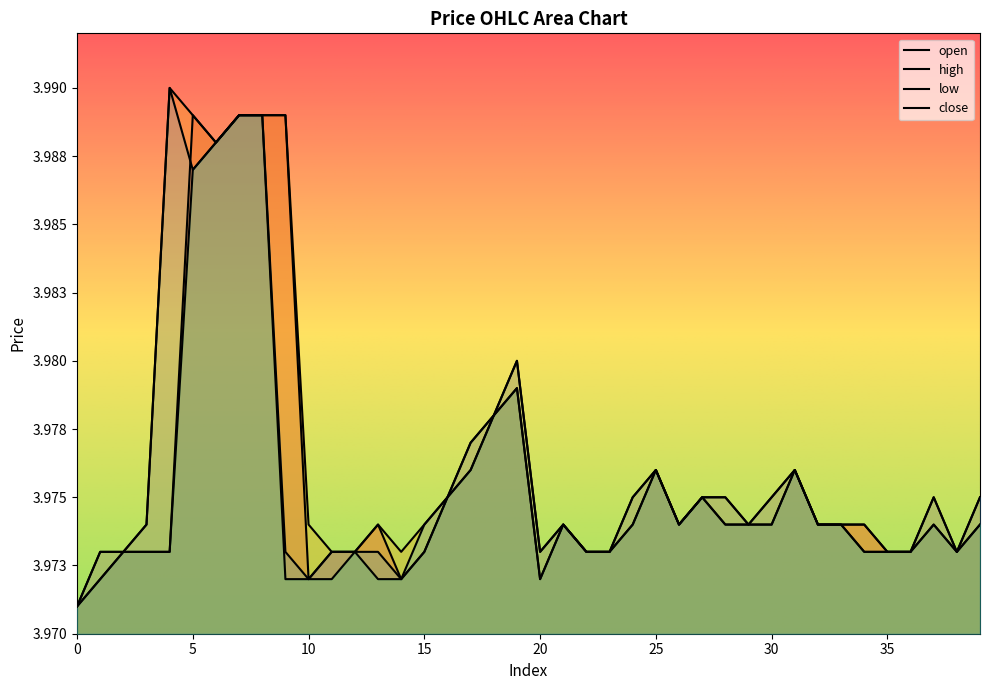

What is the sum of the close values at 31 and 15?

8.0